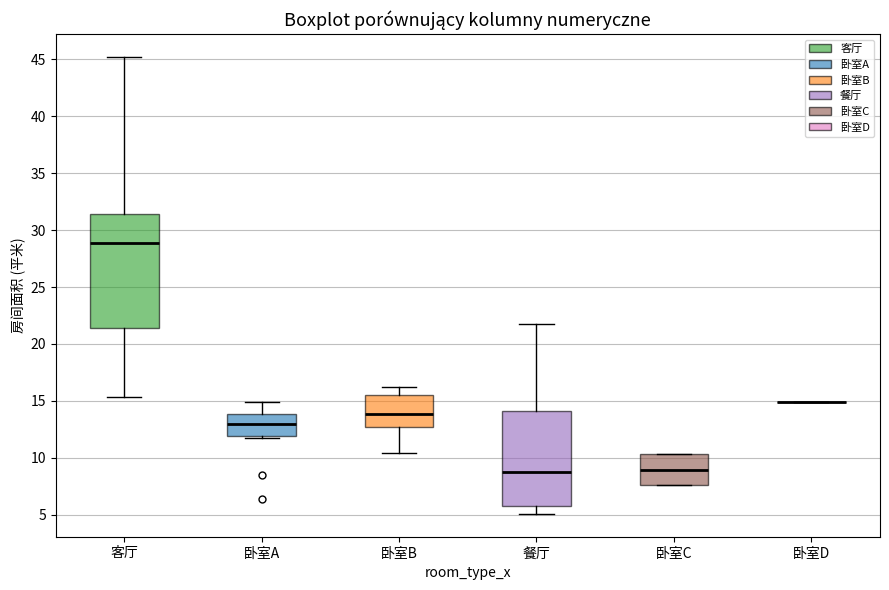

Reading left to right, transcribe this box plot: for each box, give where its median line is, the range the box spans, and where its two whiskers end, as read against the y-axis. The values are not printed on the chart, so give them approximately, as read against the axis.

客厅: median 29.0, box 21.5 to 31.5, whiskers 15.5 to 45.0
卧室A: median 13.0, box 12.0 to 14.0, whiskers 11.5 to 15.0
卧室B: median 14.0, box 12.5 to 15.5, whiskers 10.5 to 16.0
餐厅: median 9.0, box 6.0 to 14.0, whiskers 5.0 to 22.0
卧室C: median 9.0, box 7.5 to 10.5, whiskers 7.5 to 10.5
卧室D: box collapsed to a line at 15.0, whiskers 15.0 to 15.0